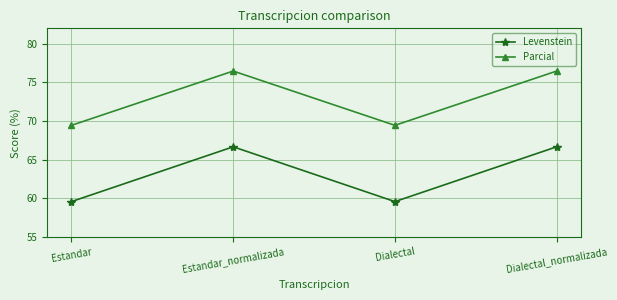

The Levenstein series shows 105.6 at Estandar. True or false?

False